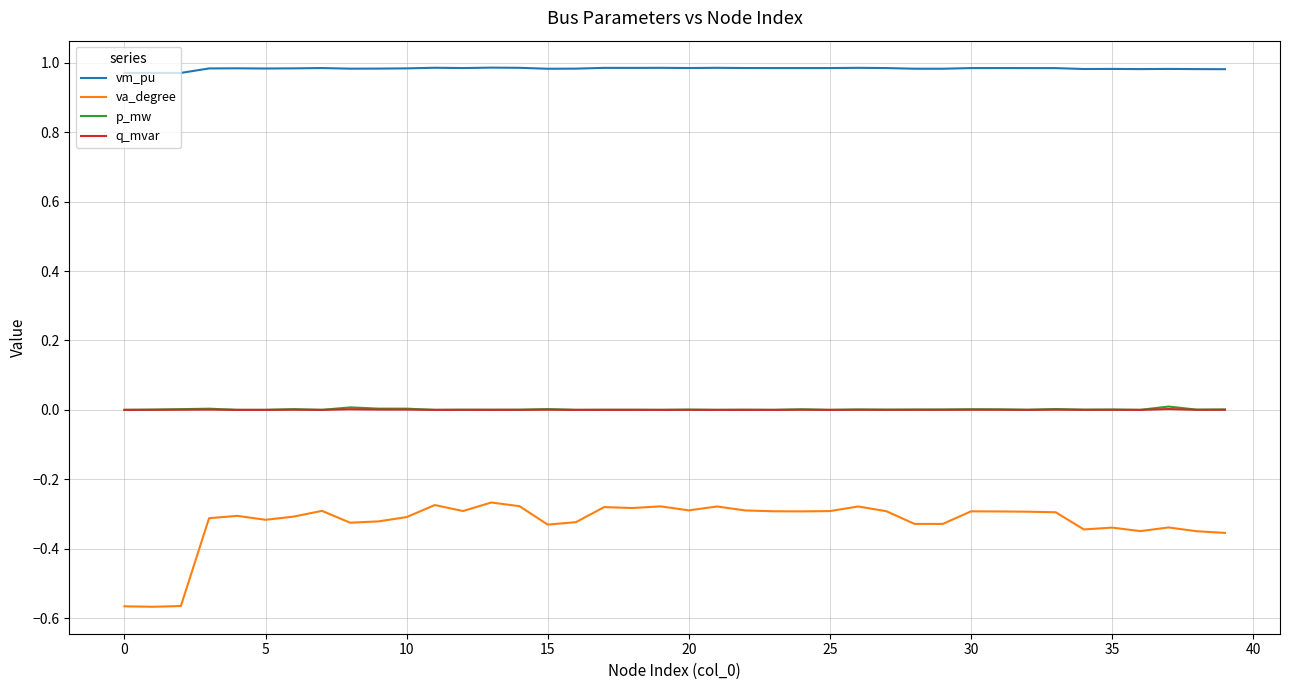

True or false: va_degree and vm_pu cross at least once.

False